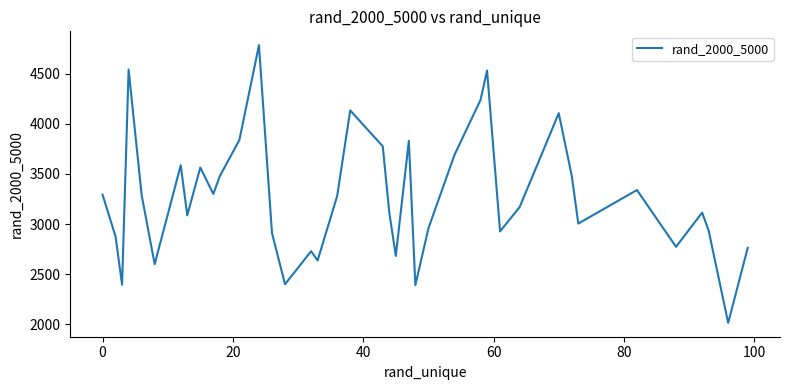

What is the maximum value shown in the chart?

4783